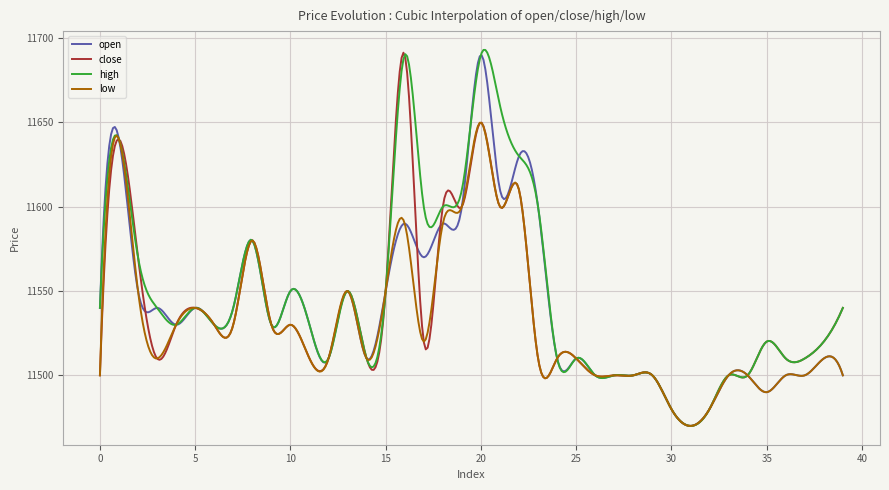

What is the greatest value displayed?

11693.0